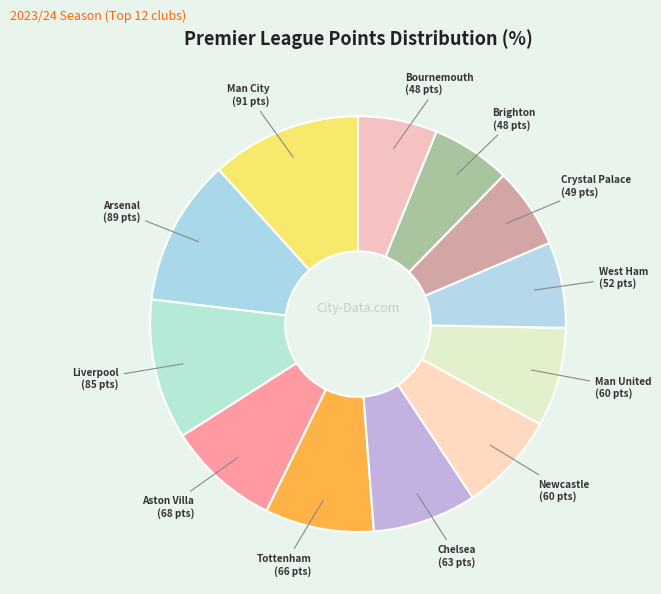

How many slices are in this pie chart?

12